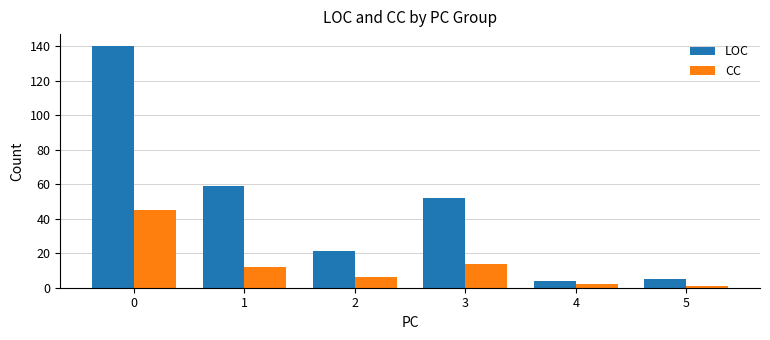

How many data points in CC are less than 12?

3